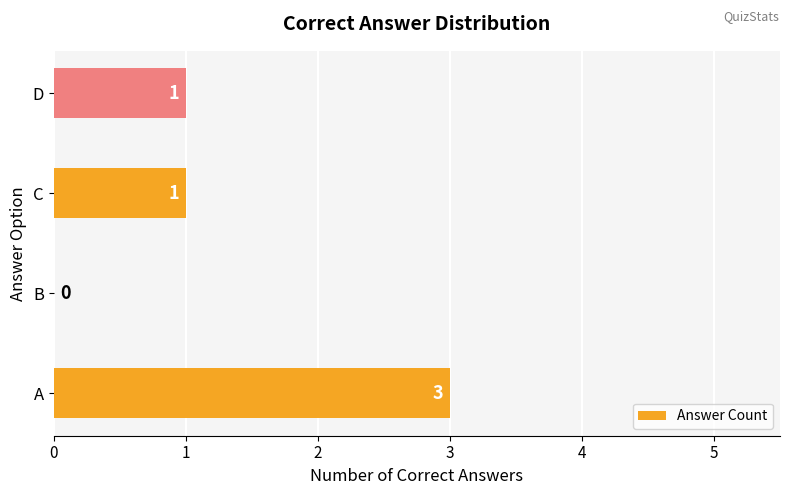

What is the sum of all values?

5